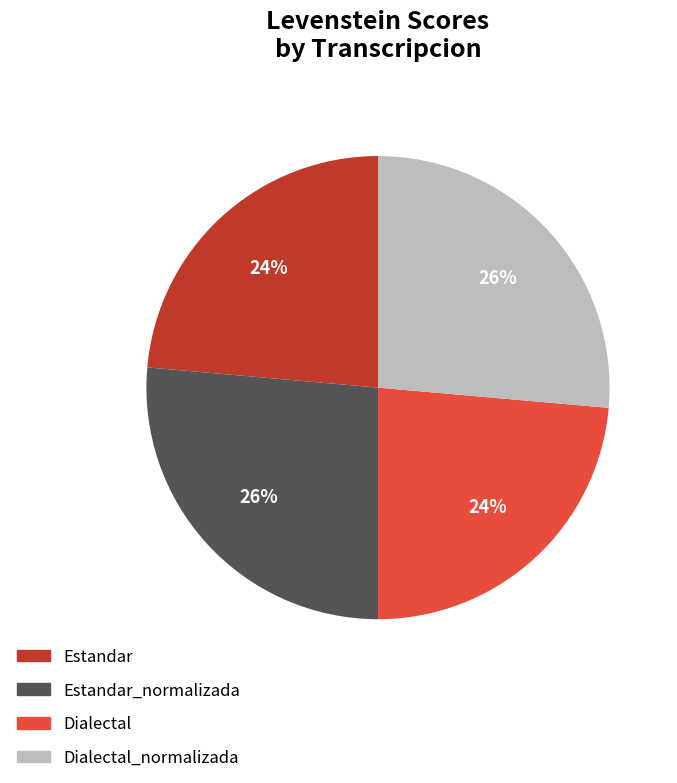

To the nearest percent, what is the average slice percentage?

25%